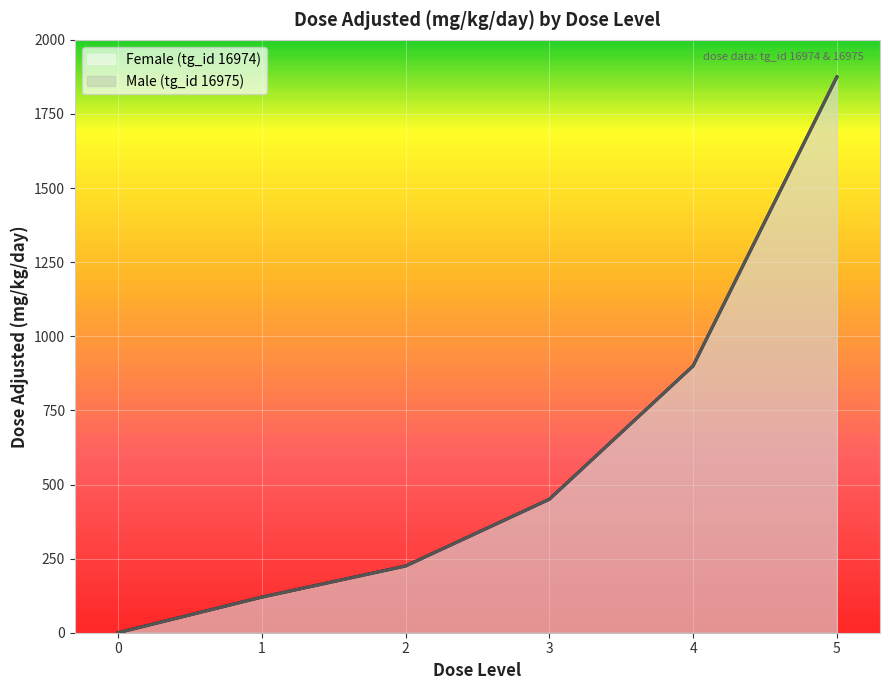

What is the difference between the maximum and second lowest values in the Female (tg_id 16974) series?

1755